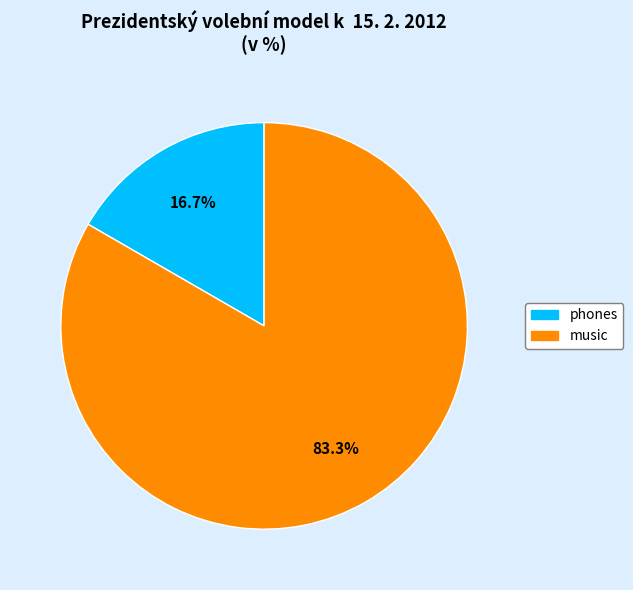

Is it true that phones is 22% of the pie?

False